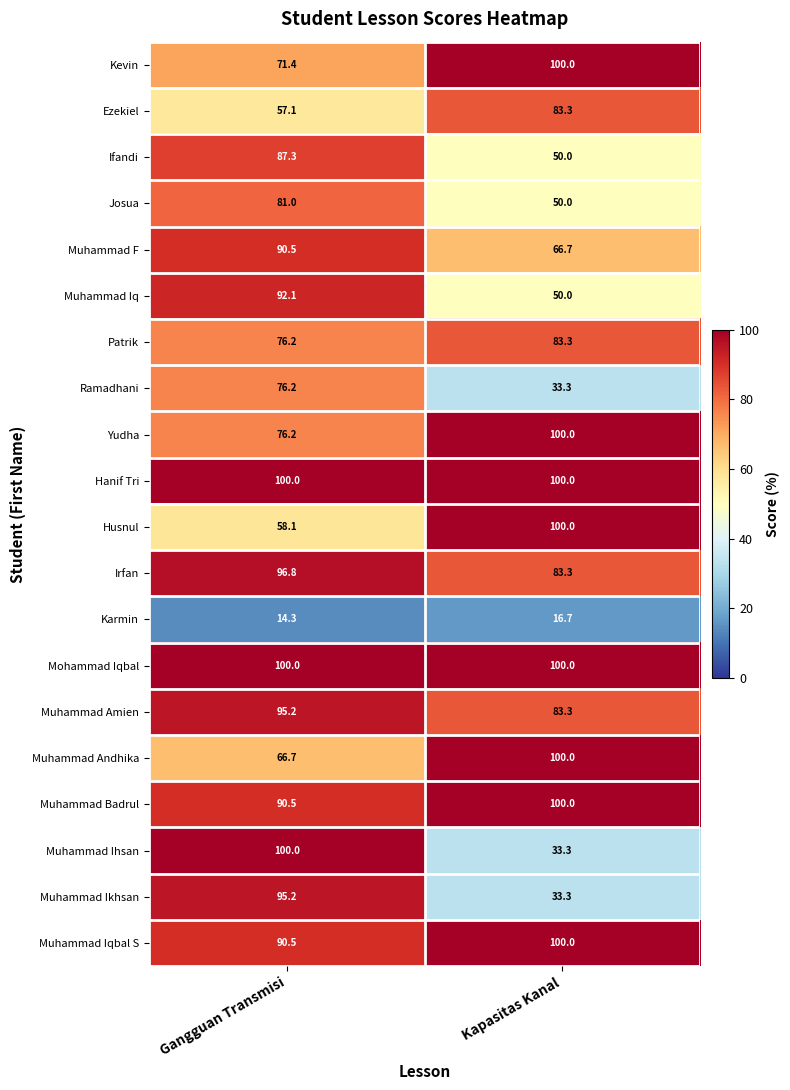

What is the maximum value shown in the chart?

100.0